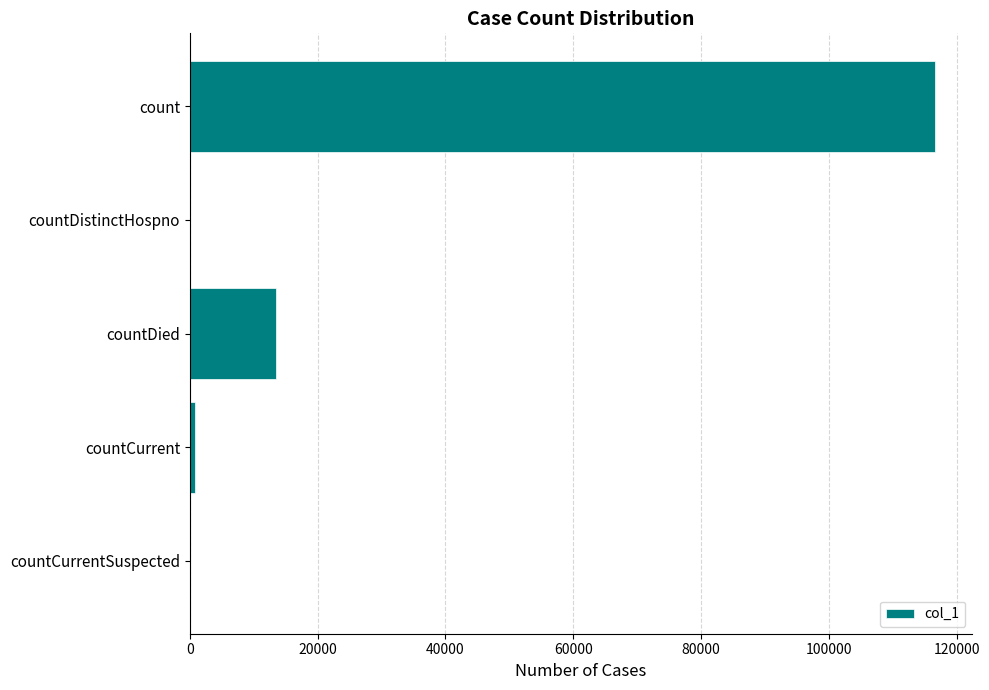

What is the sum of all values?

130913